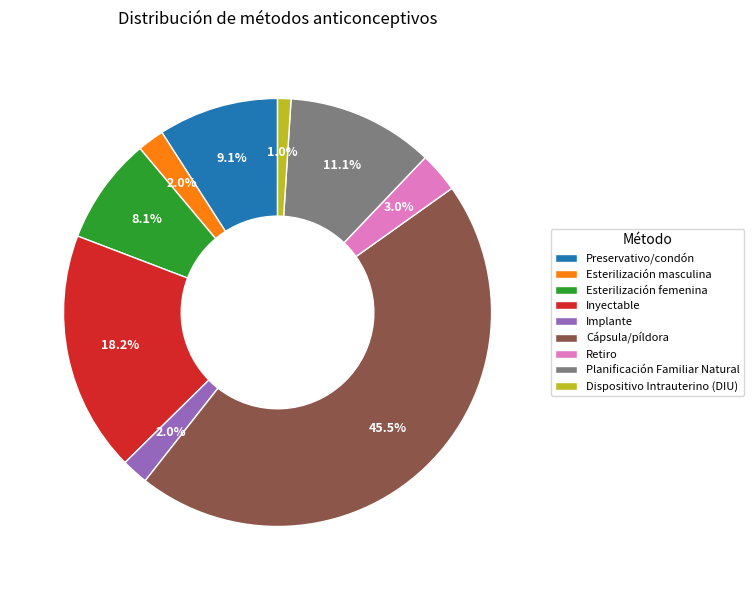

Which has a higher value, Inyectable or Cápsula/píldora?

Cápsula/píldora